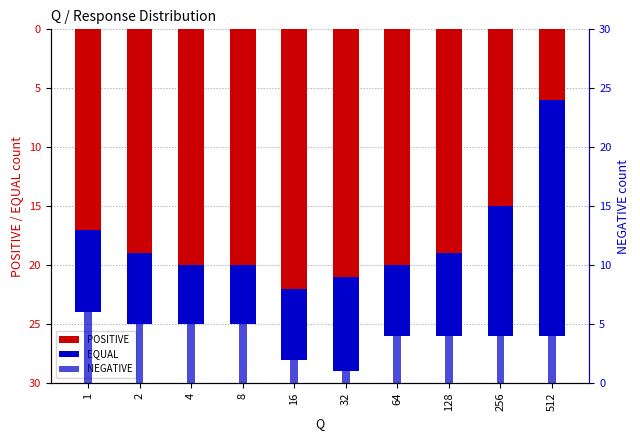

At which category does the chart reach its minimum across all series?

16